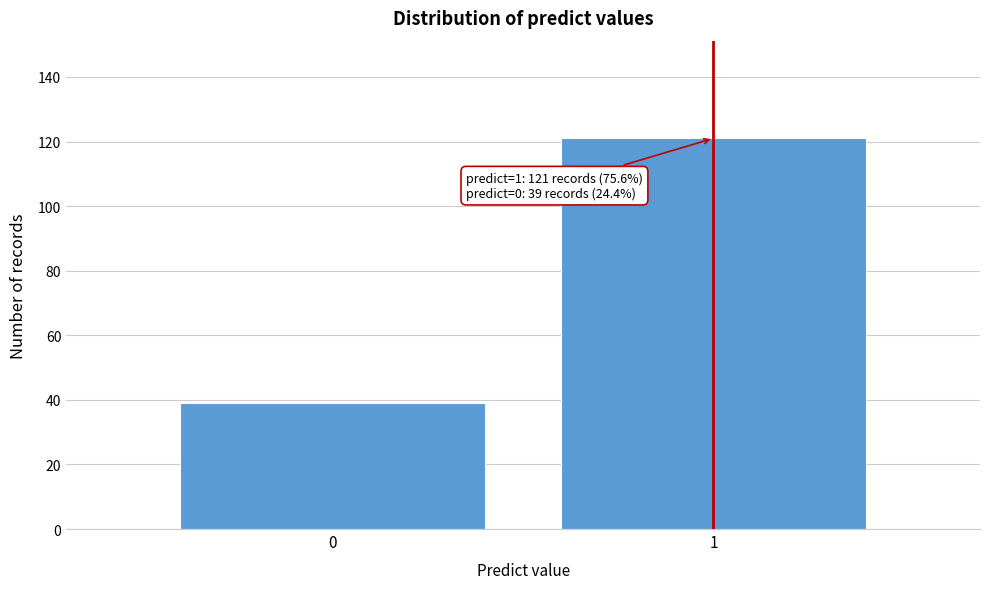

Reading left to right, transcribe all the data shown in this chart.

0=39	1=121